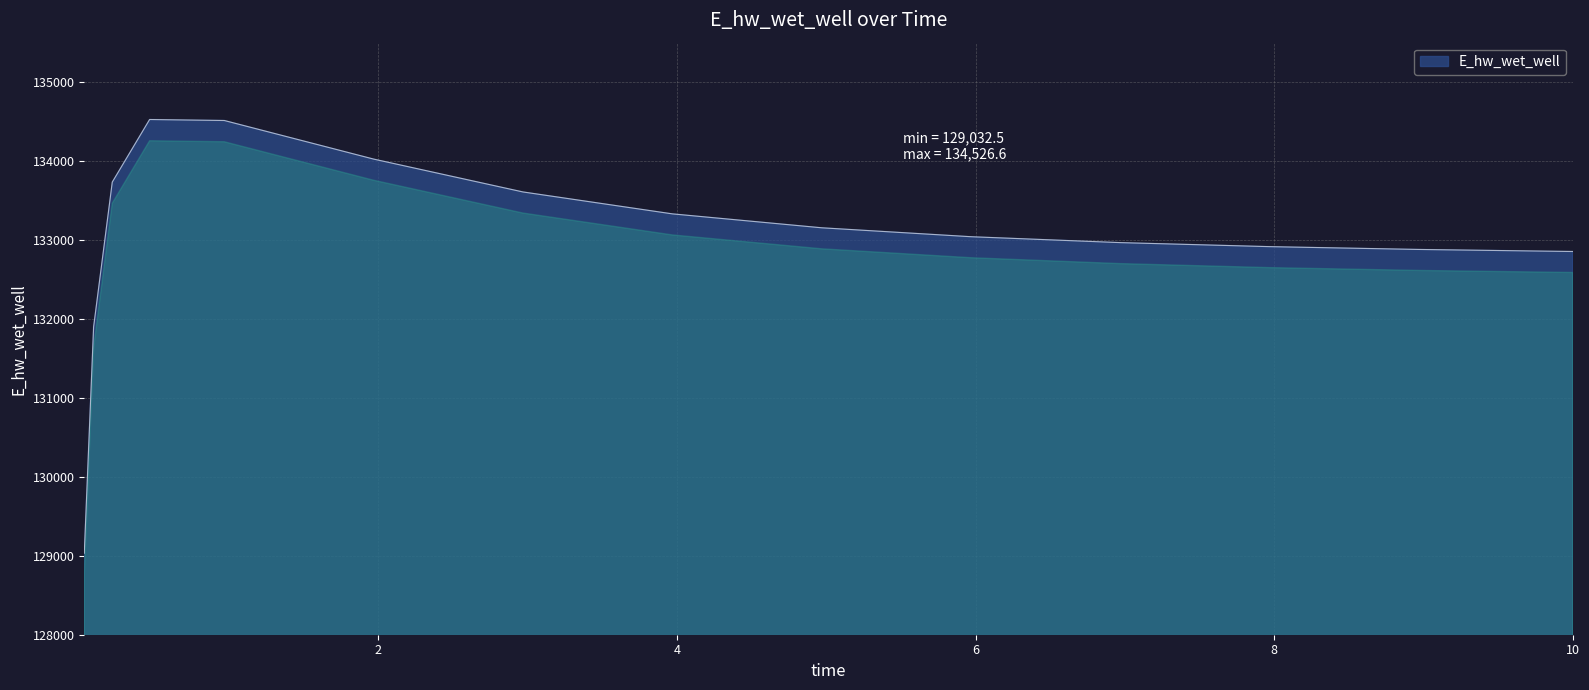

What is the difference between the second highest and minimum values?

5481.5